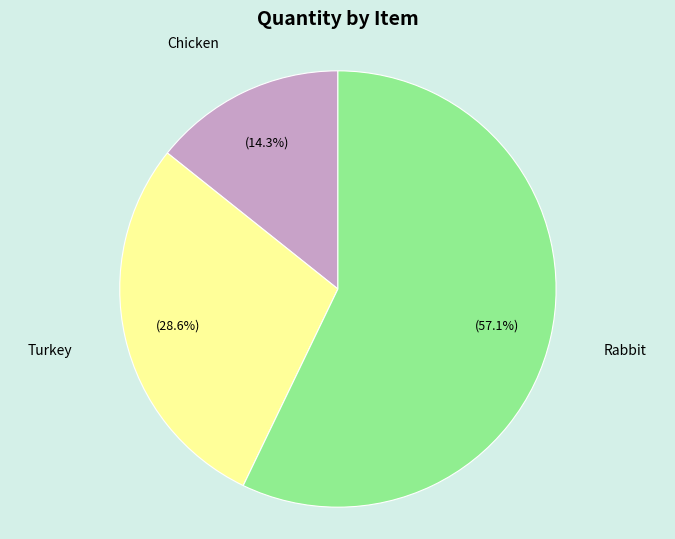

Does any single category account for the majority?

Yes